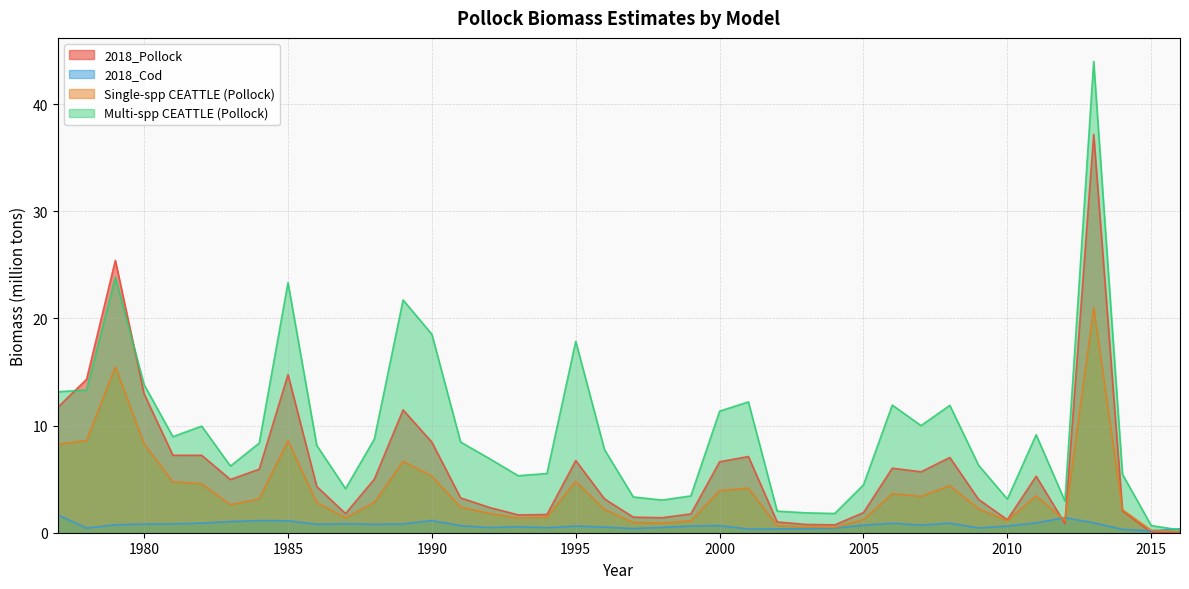

True or false: Multi-spp CEATTLE (Pollock) and 2018_Pollock cross at least once.

True